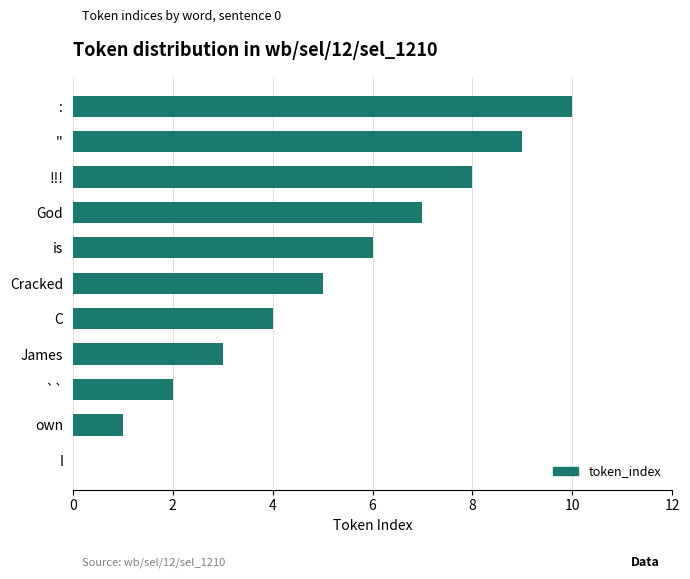

What is the sum of the values at : and !!!?

18